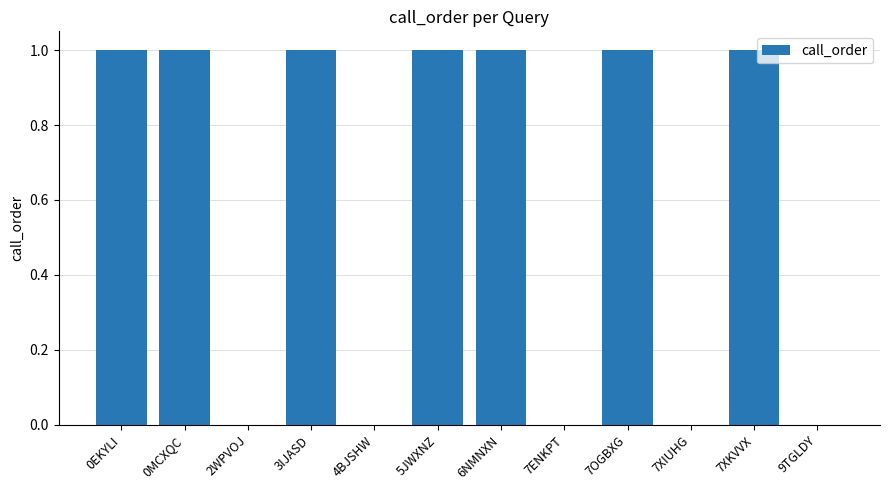

What is the difference between the values at 2WPVOJ and 3IJASD?

1